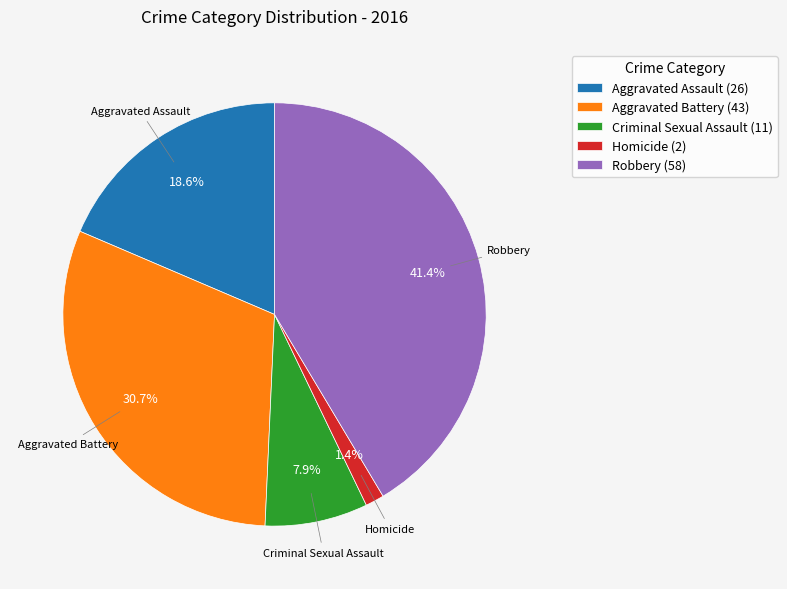

Rank the categories by value from lowest to highest.

Homicide, Criminal Sexual Assault, Aggravated Assault, Aggravated Battery, Robbery